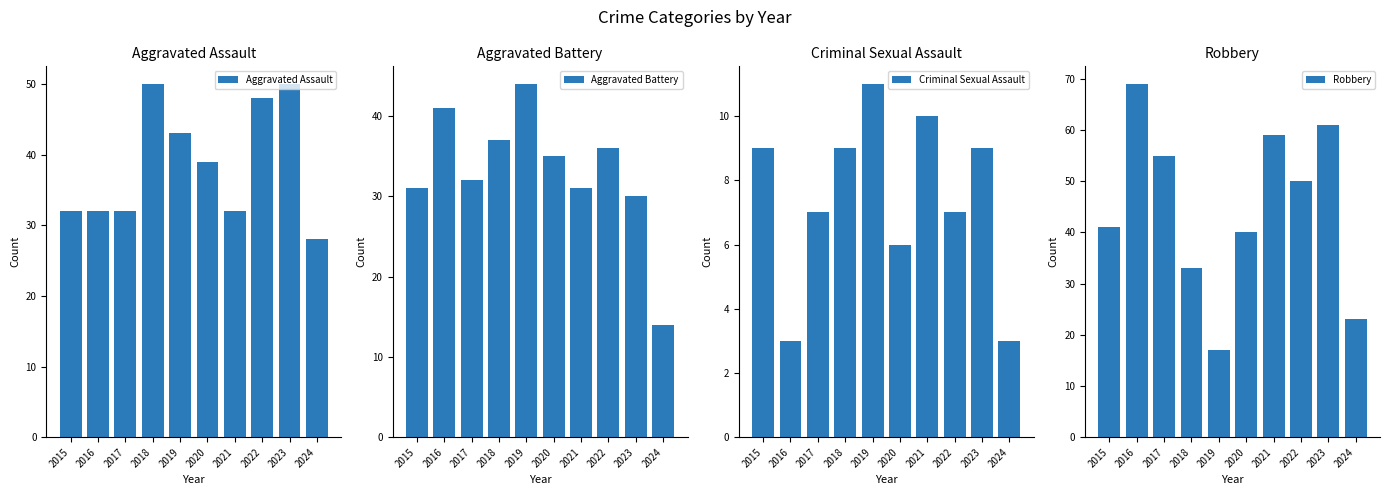

What is the value of the Aggravated Assault bar at the 2nd from the left?

32